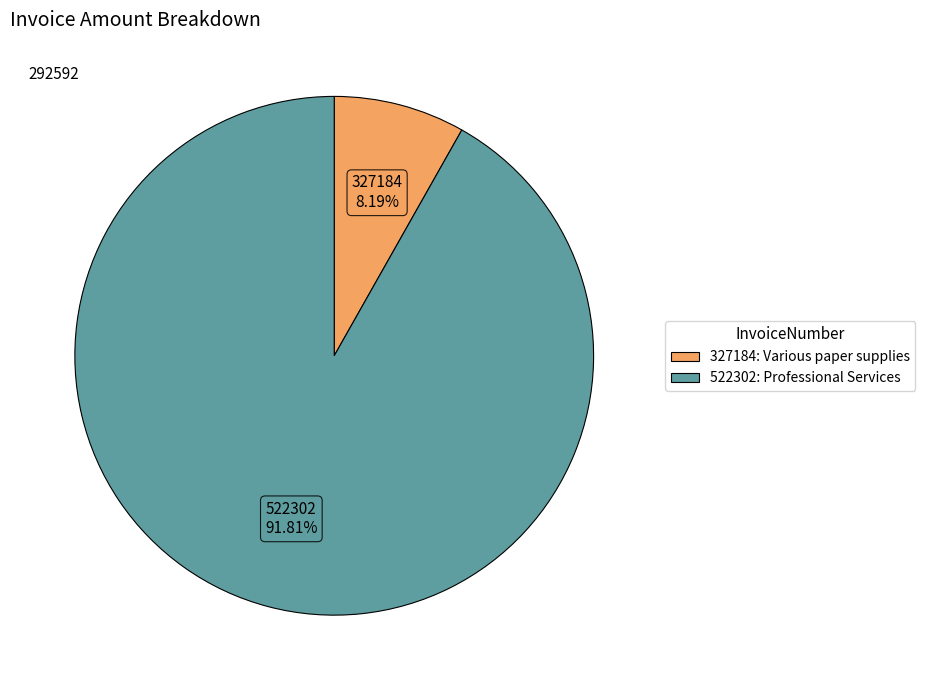

Does 327184 account for over 50% of the chart?

No